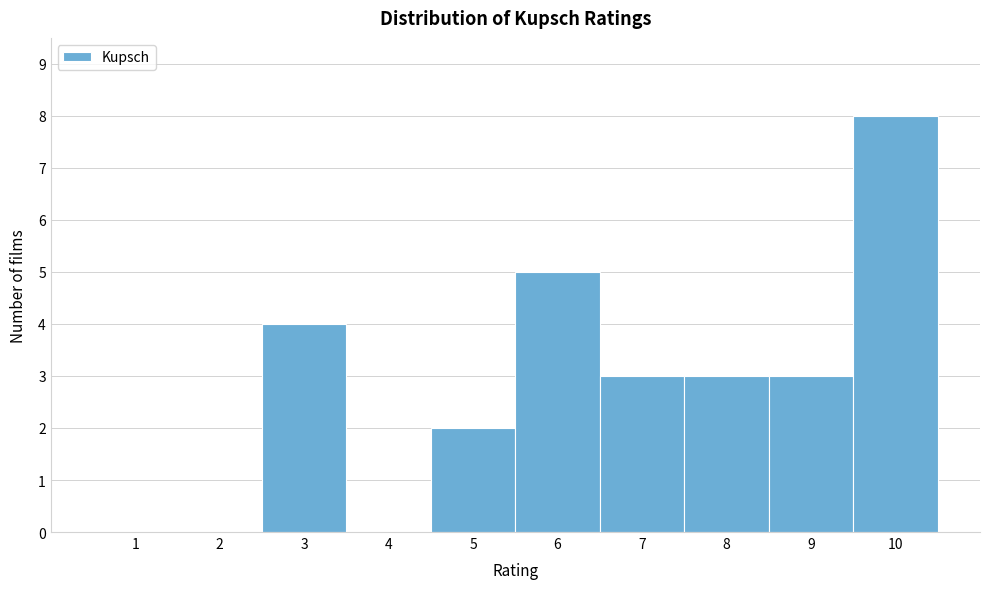

What is the height of the bar covering 4.5 to 5.5 on the x-axis? The values are not printed on the chart, so give them approximately, as read against the axis.

2